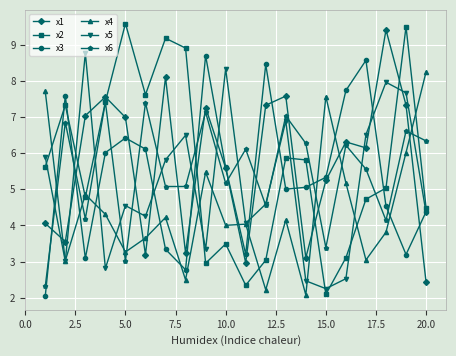

How many intersections are there between x3 and x2?

6